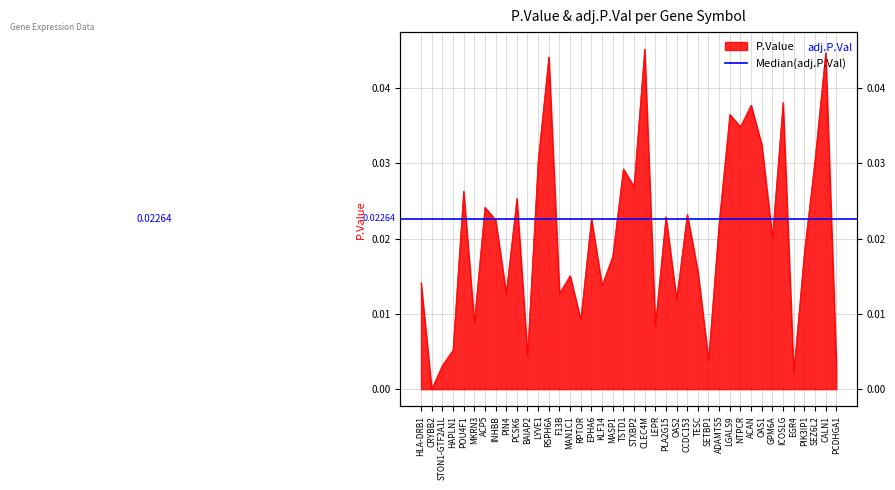

What is the label of the 29th point from the right?

LYVE1